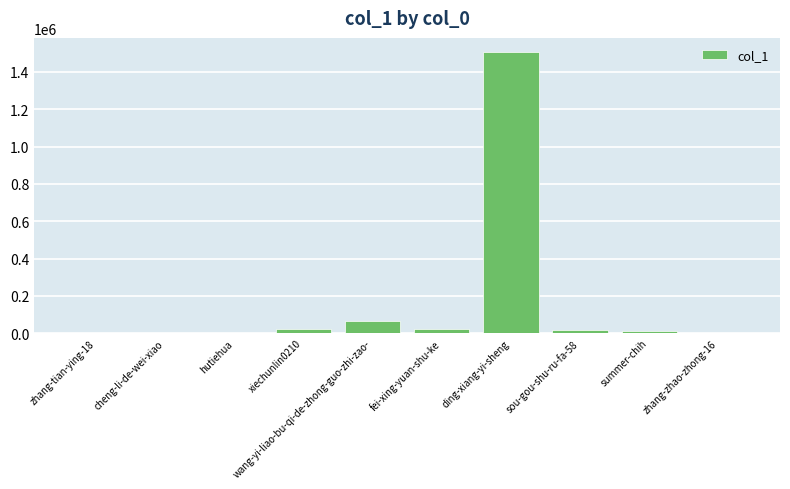

Which category has the highest value across all series?

ding-xiang-yi-sheng